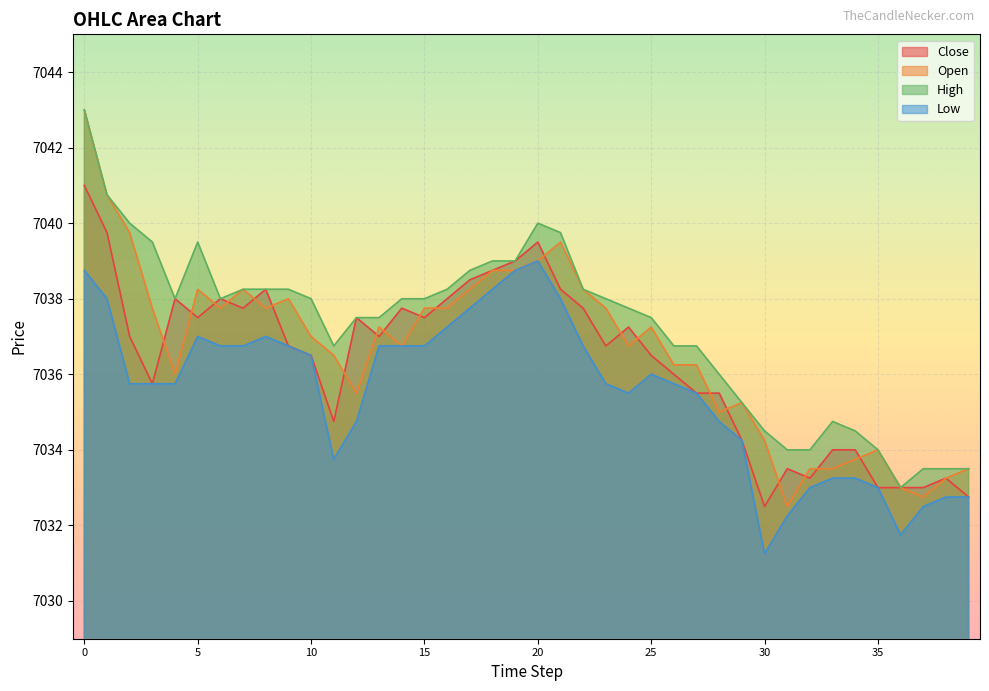

What is the difference between the second highest and minimum values in the Open series?

8.2